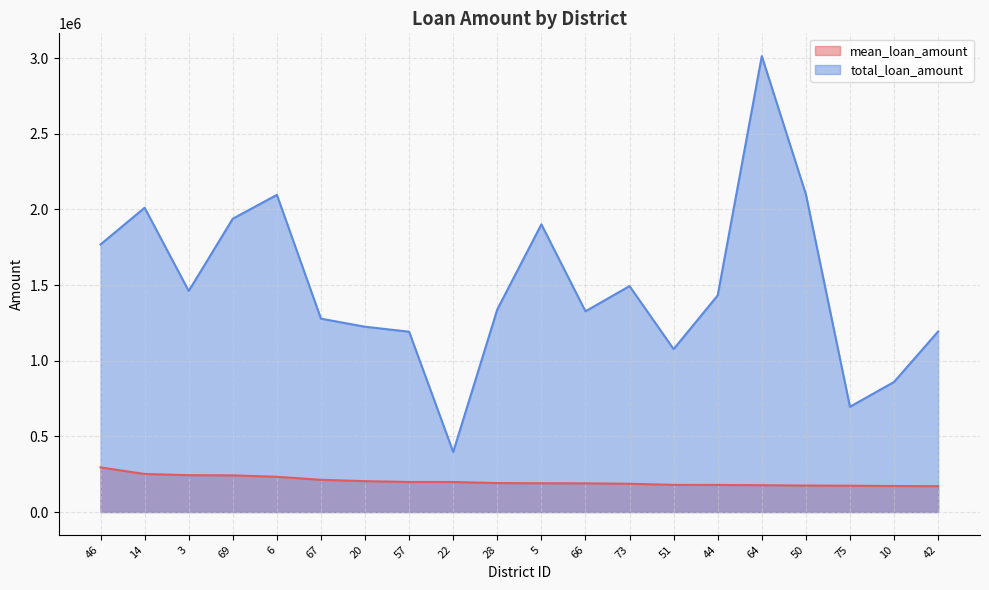

Where does the total_loan_amount series first go above 1431684?

46